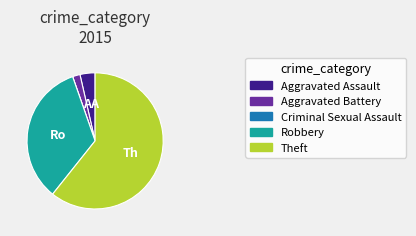

Does any single category account for the majority?

Yes